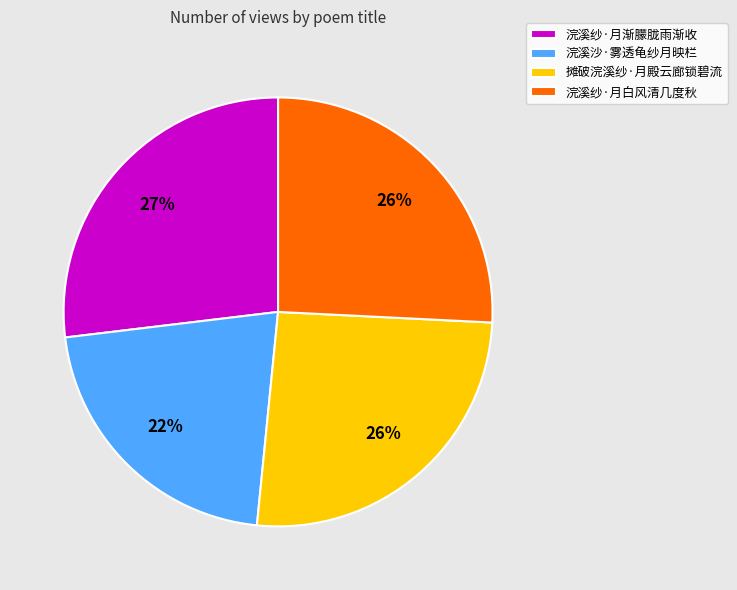

Between 摊破浣溪纱·月殿云廊锁碧流 and 浣溪沙·雾透龟纱月映栏, which is larger?

摊破浣溪纱·月殿云廊锁碧流